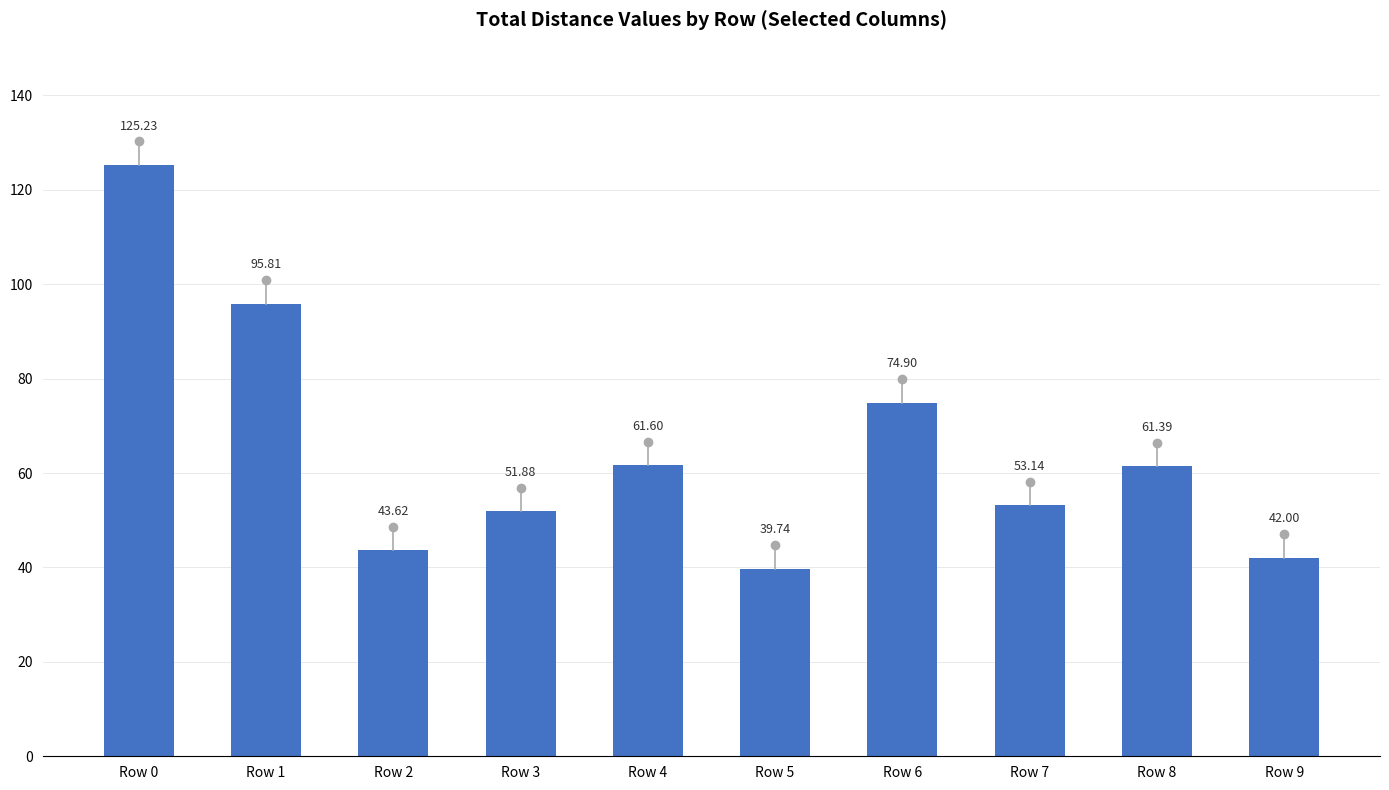

Reading left to right, extract all data points from this chart.

125.2	95.8	43.6	51.9	61.6	39.7	74.9	53.1	61.4	42.0